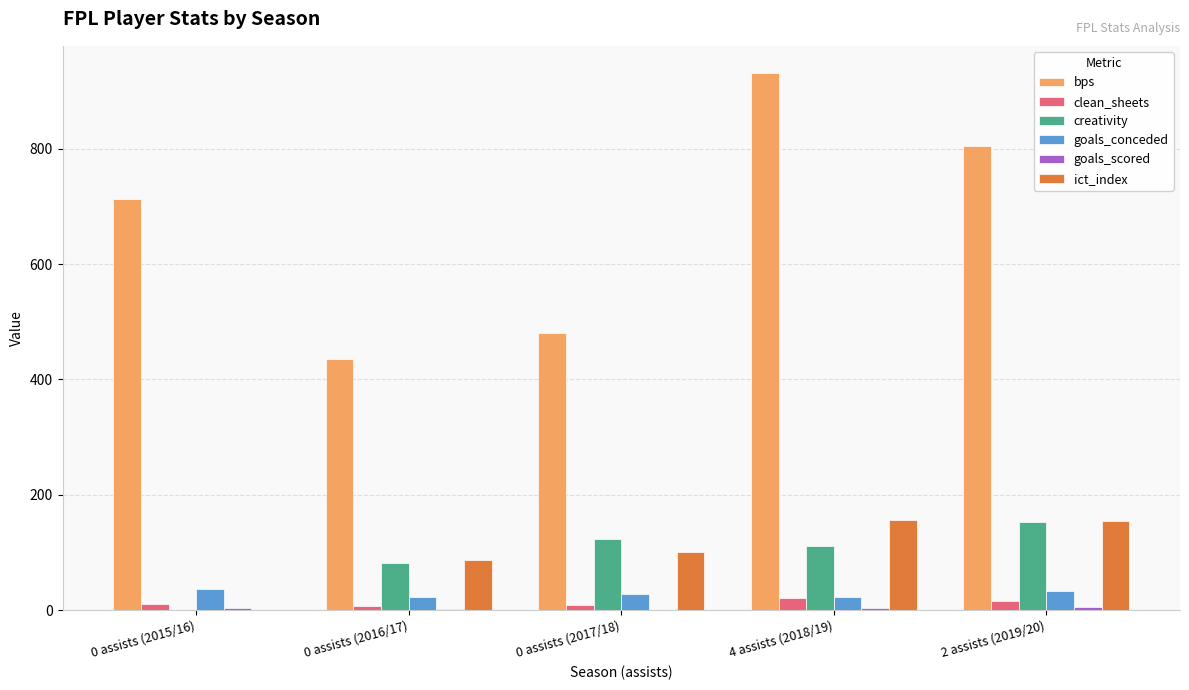

True or false: clean_sheets has a value of 15.0 at 2 assists (2019/20).

True